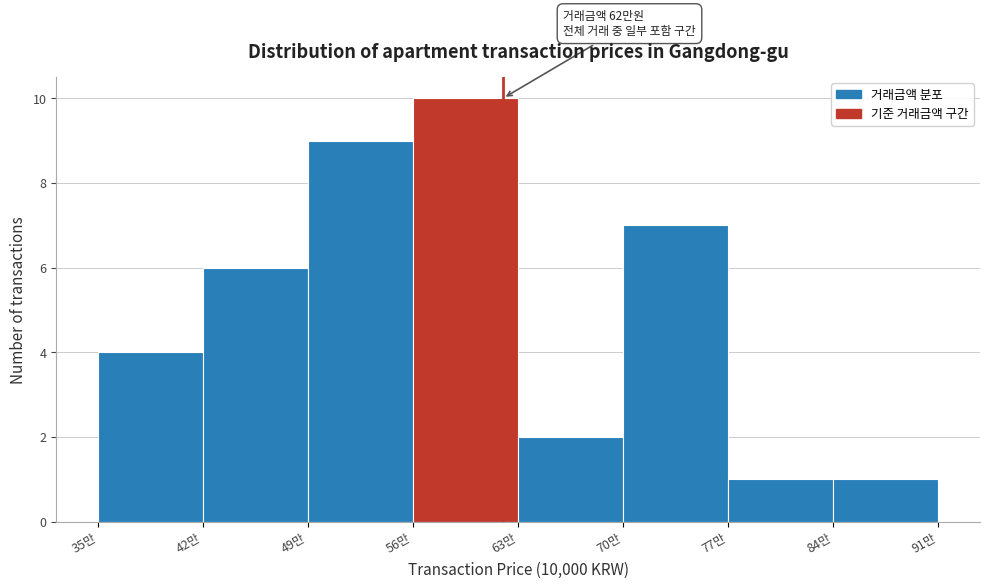

Reading left to right, transcribe all the data shown in this chart.

35만=4	42만=6	49만=9	56만=10	63만=2	70만=7	77만=1	84만=1